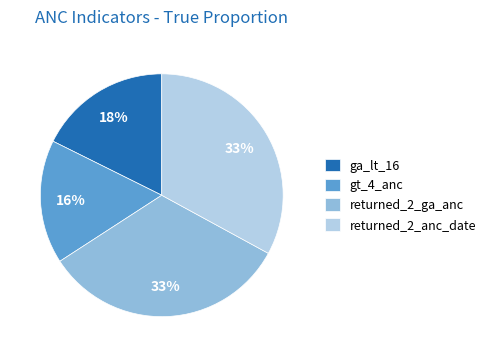

Do gt_4_anc and ga_lt_16 together represent more than half of the pie?

No